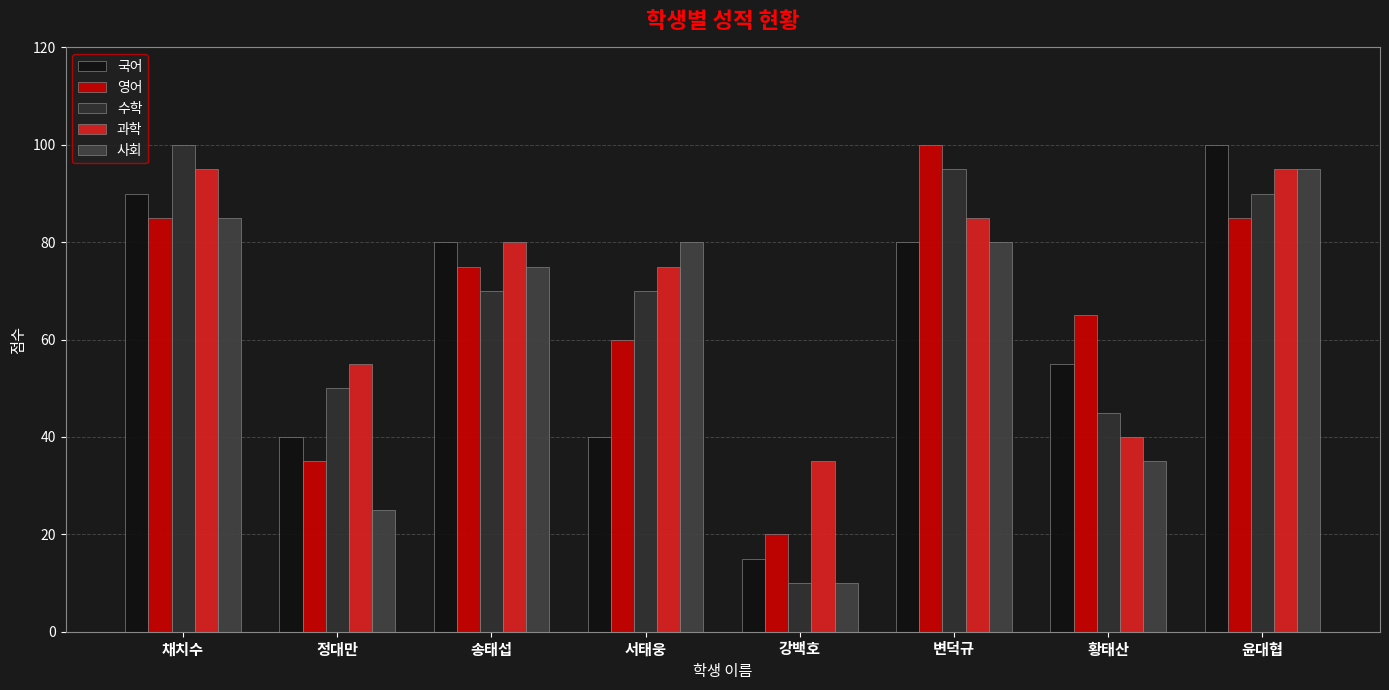

What is the label of the 7th bar from the left?

황태산